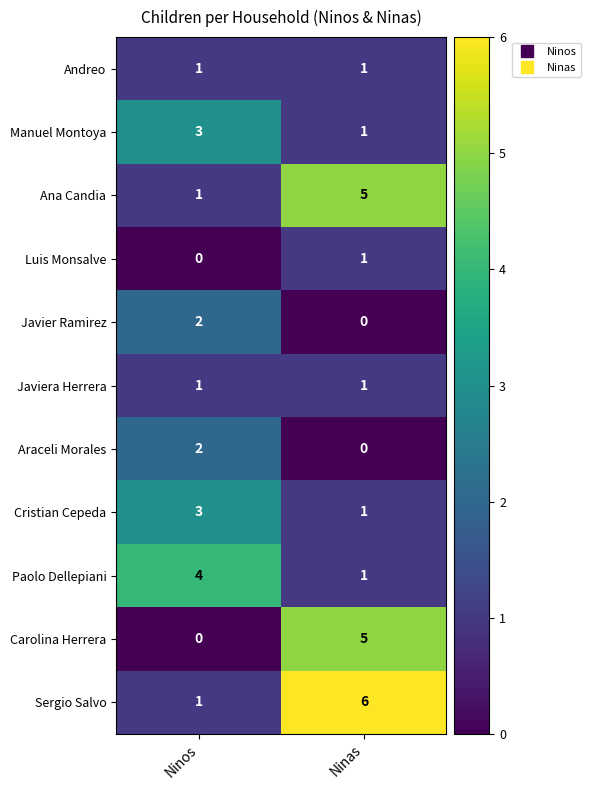

List the labels in order of Javier Ramirez value, smallest first.

Ninas, Ninos